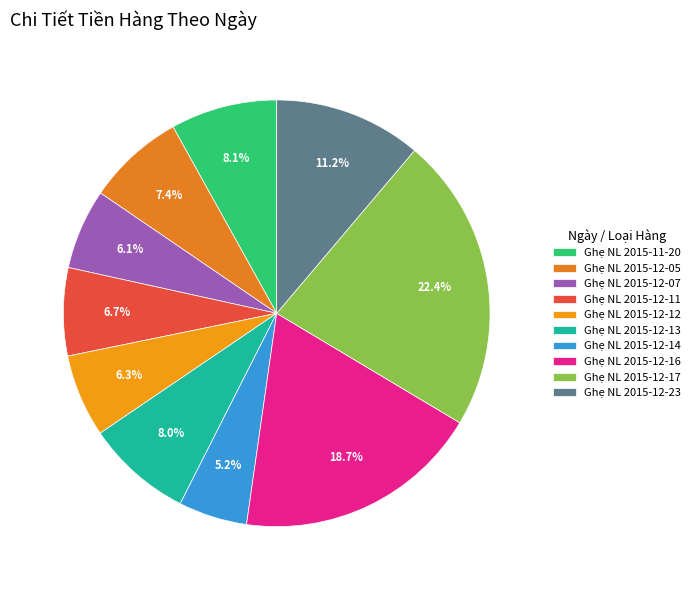

Rank the categories by value from highest to lowest.

Ghẹ NL 2015-12-17, Ghẹ NL 2015-12-16, Ghẹ NL 2015-12-23, Ghẹ NL 2015-11-20, Ghẹ NL 2015-12-13, Ghẹ NL 2015-12-05, Ghẹ NL 2015-12-11, Ghẹ NL 2015-12-12, Ghẹ NL 2015-12-07, Ghẹ NL 2015-12-14